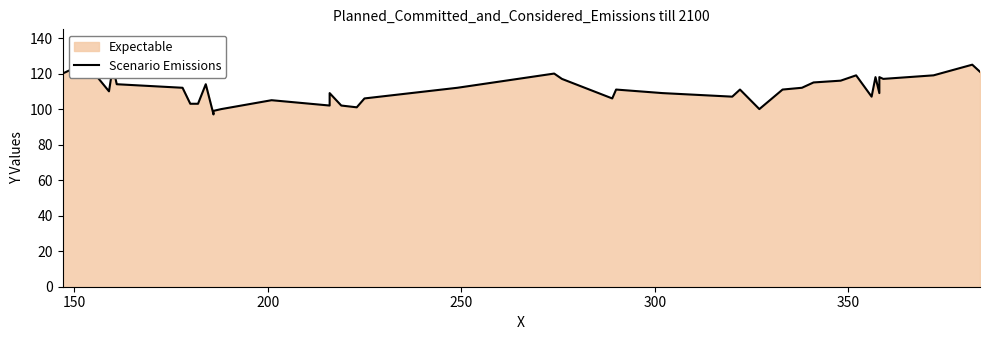

What is the value of the 12th point from the left?

100